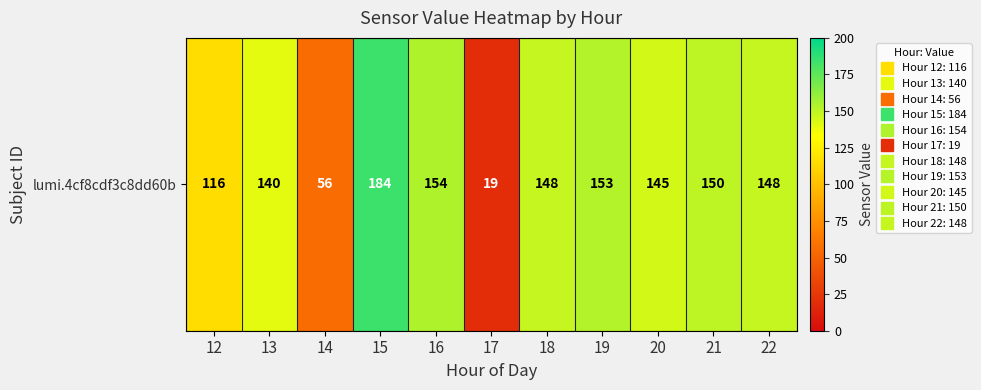

At which category does the chart reach its peak across all series?

15